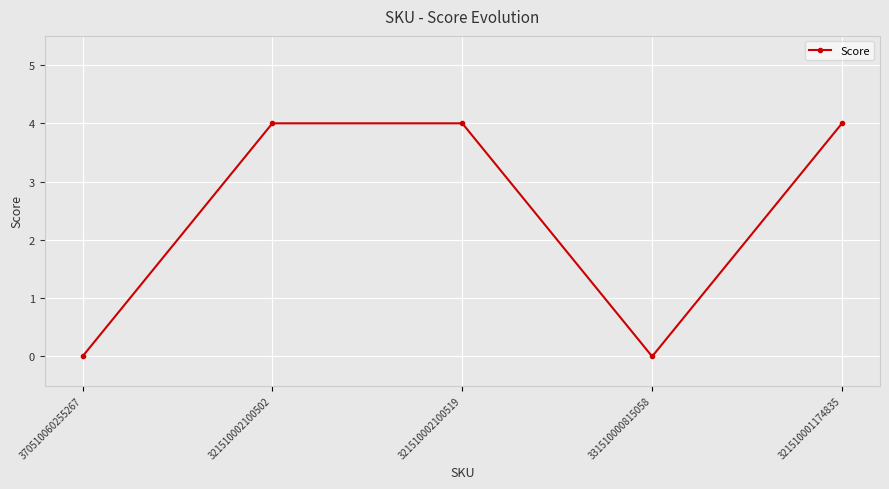

What is the change in value from 370510060255267 to 321510002100519?

+4